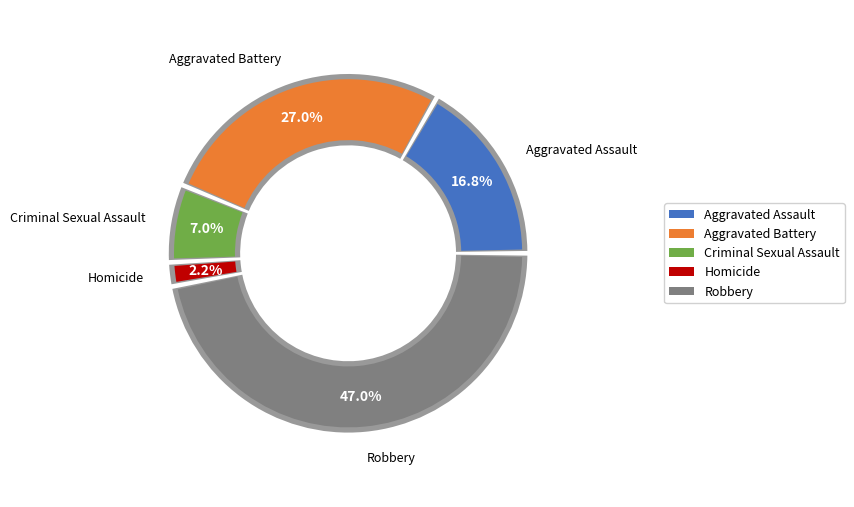

Do Aggravated Assault and Aggravated Battery together represent more than half of the pie?

No